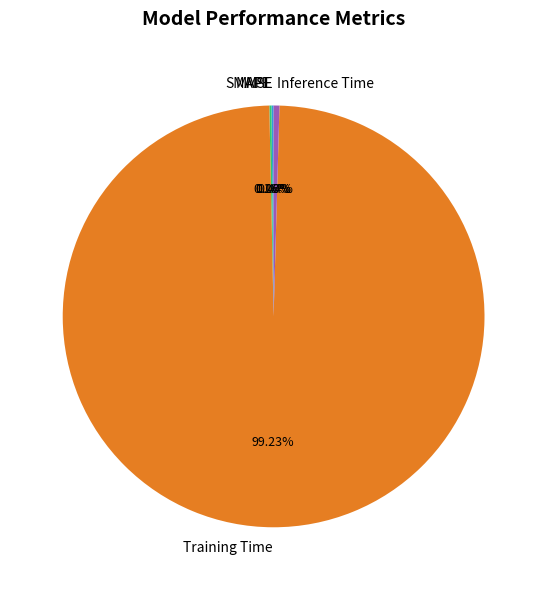

What is the largest slice in the pie chart?

Training Time